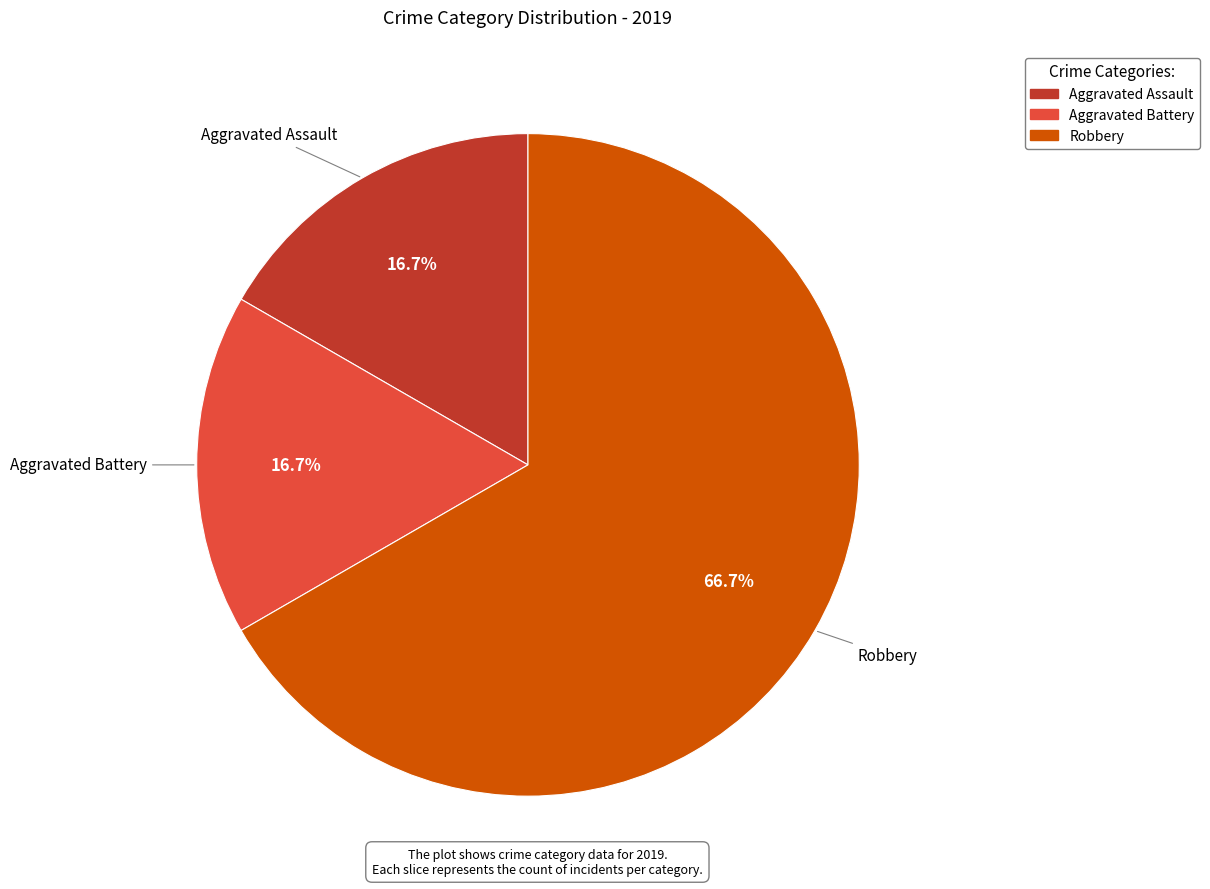

How many segments does this pie chart have?

3